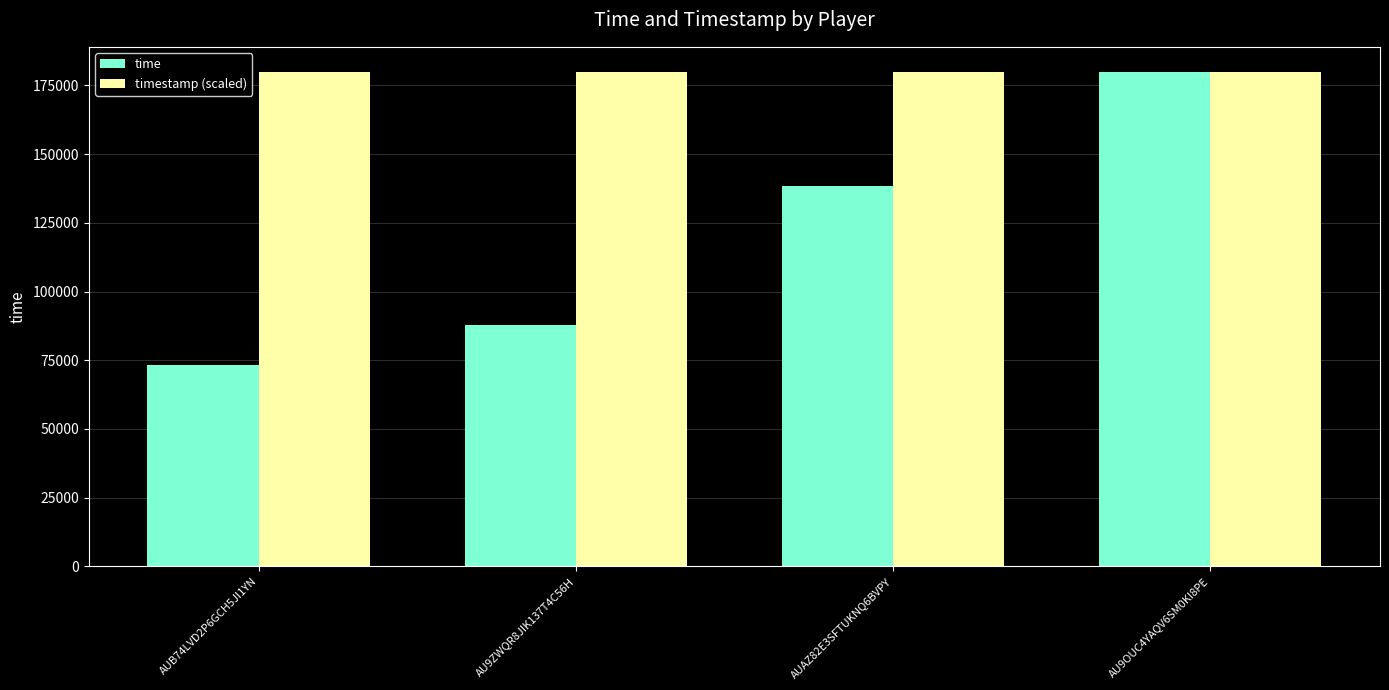

How many categories are shown in the chart?

4